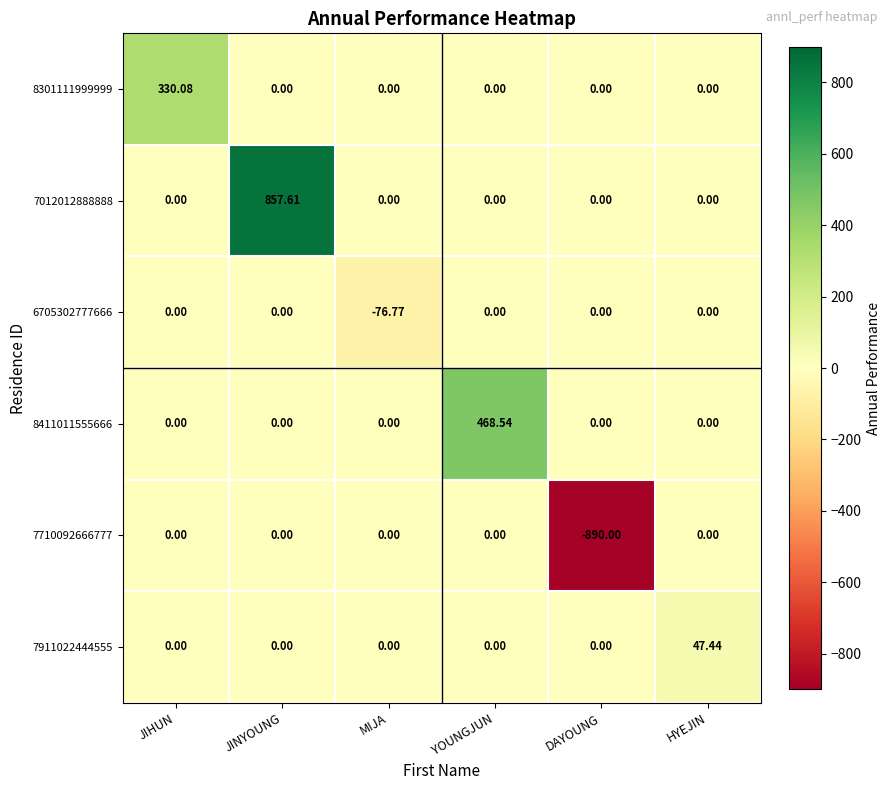

Which category has the highest value across all series?

JINYOUNG